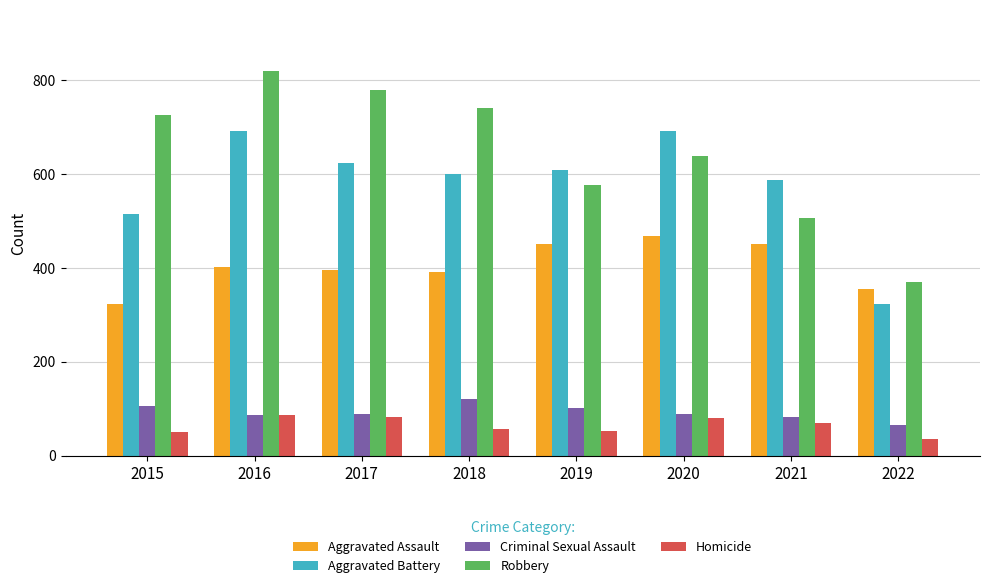

Rank the series by their maximum value, from highest to lowest.

Robbery, Aggravated Battery, Aggravated Assault, Criminal Sexual Assault, Homicide